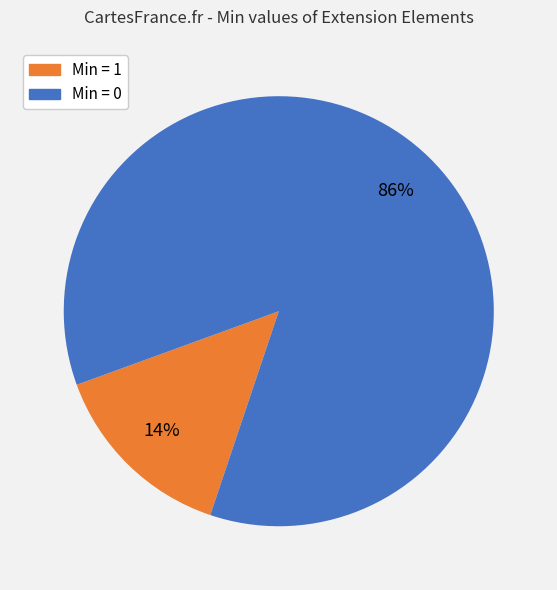

To the nearest percent, what is the average slice percentage?

50%